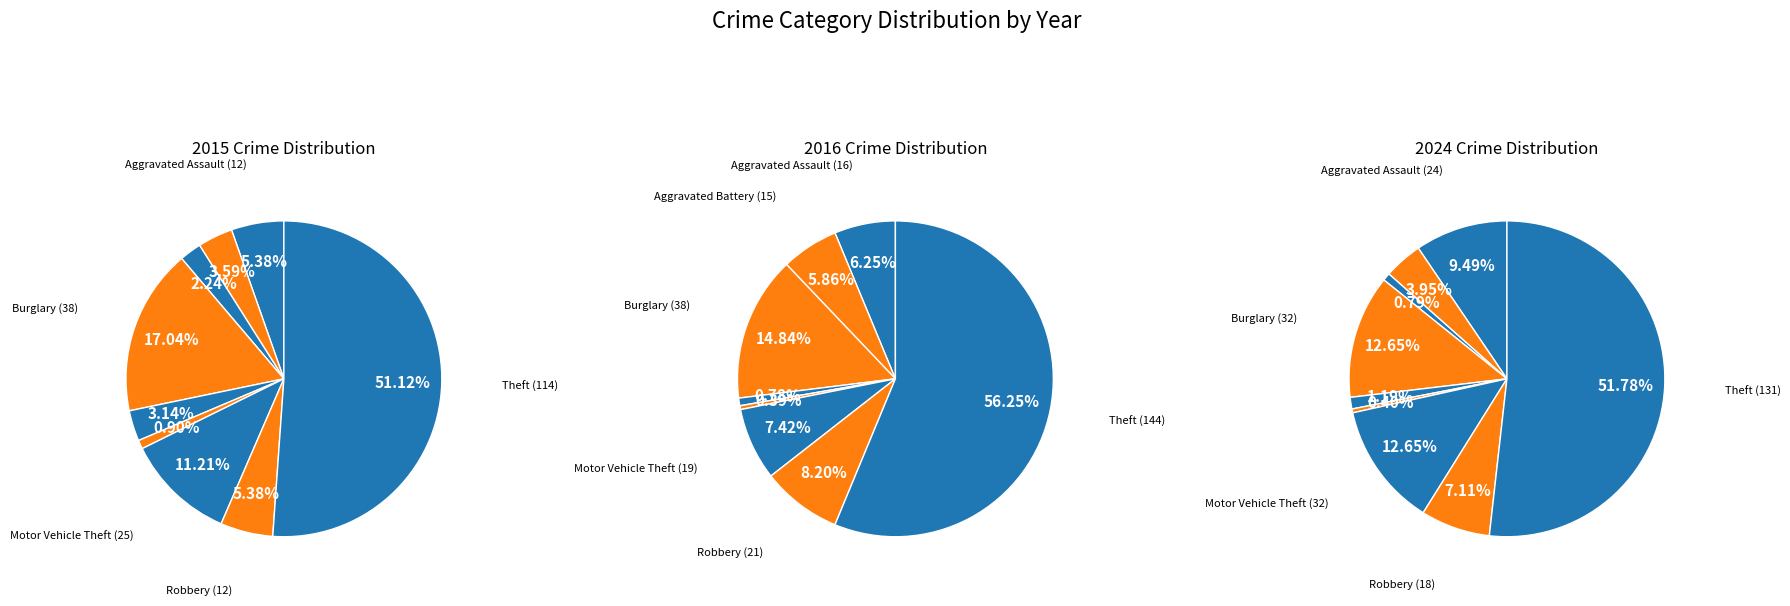

Which category accounts for the majority?

Theft